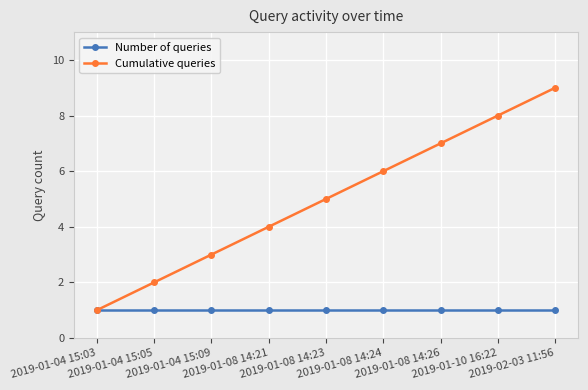

What is the label of the 9th point from the right?

2019-01-04 15:03